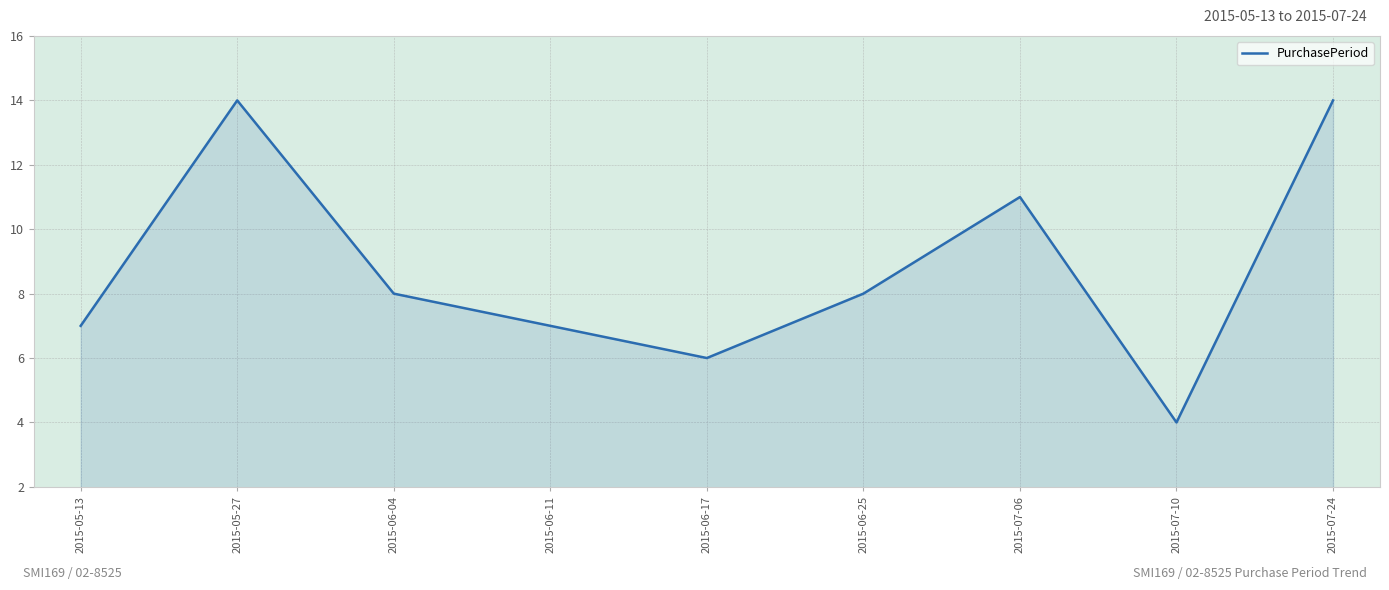

What is the greatest value displayed?

14